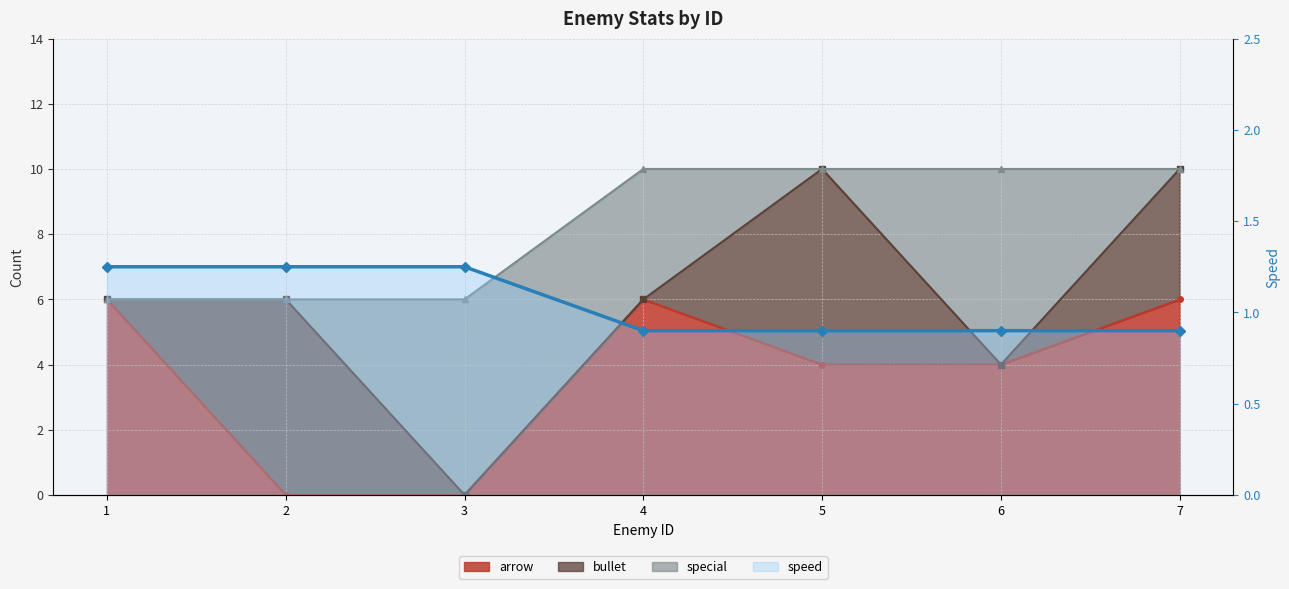

Where is the data nearest to the value 1?

4